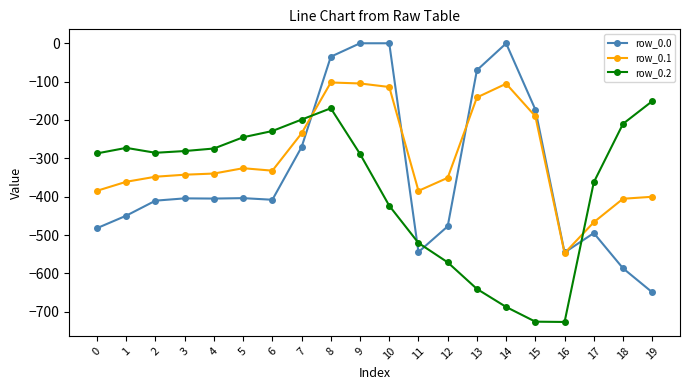

What is the highest value of the row_0.2 series?

-151.0